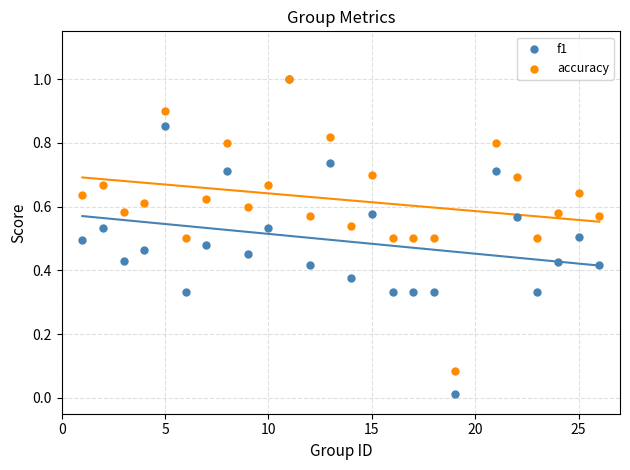

What are all the series names shown in the legend?

f1, accuracy